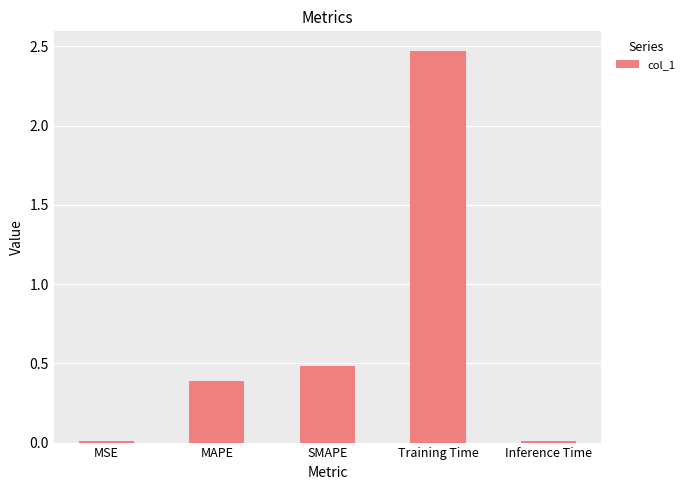

What is the difference between the values at MSE and MAPE?

0.4